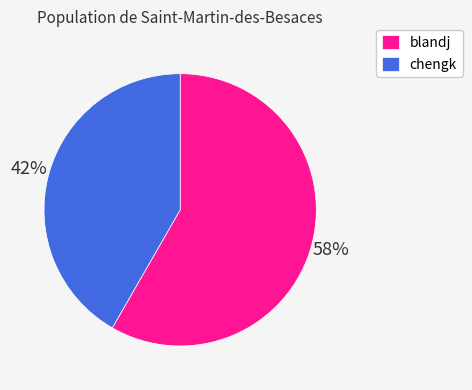

Which has a higher value, blandj or chengk?

blandj